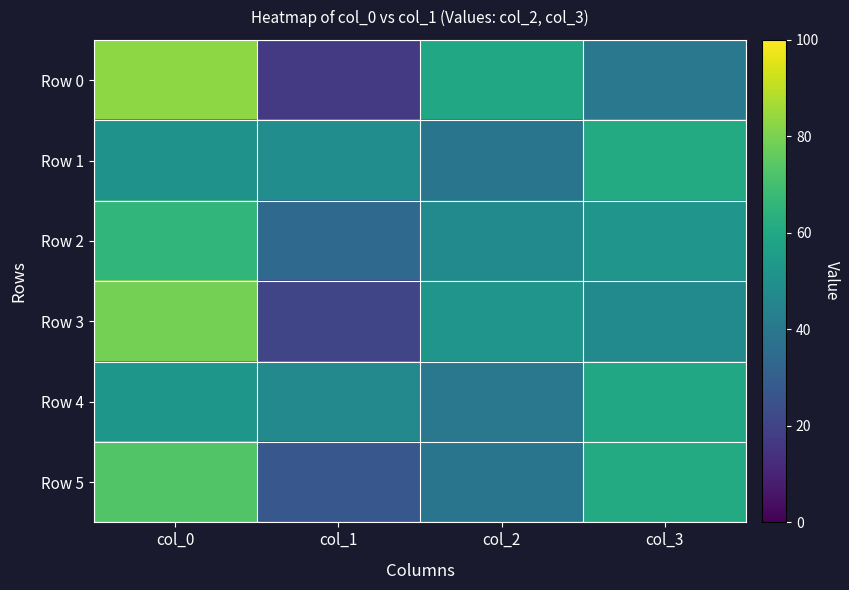

Reading left to right, what are all the values shown in this chart?

Row 0: col_0=83	col_1=17	col_2=60	col_3=40
Row 1: col_0=51	col_1=49	col_2=39	col_3=61
Row 2: col_0=66	col_1=34	col_2=48	col_3=52
Row 3: col_0=79	col_1=21	col_2=52	col_3=48
Row 4: col_0=53	col_1=47	col_2=40	col_3=60
Row 5: col_0=73	col_1=27	col_2=39	col_3=61